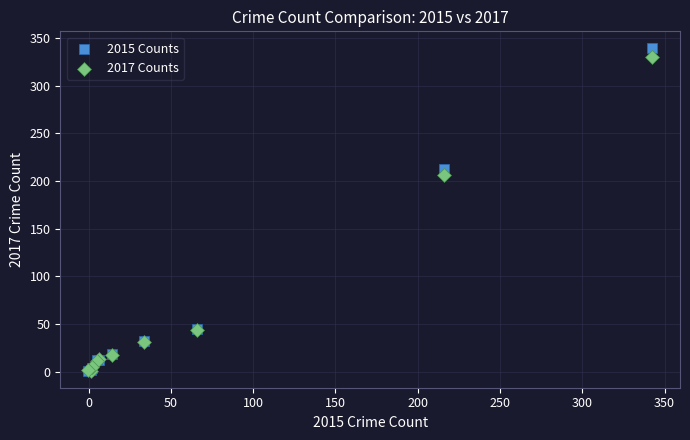

In the 2015 Counts series, what Y value is closest to 170?

212.5